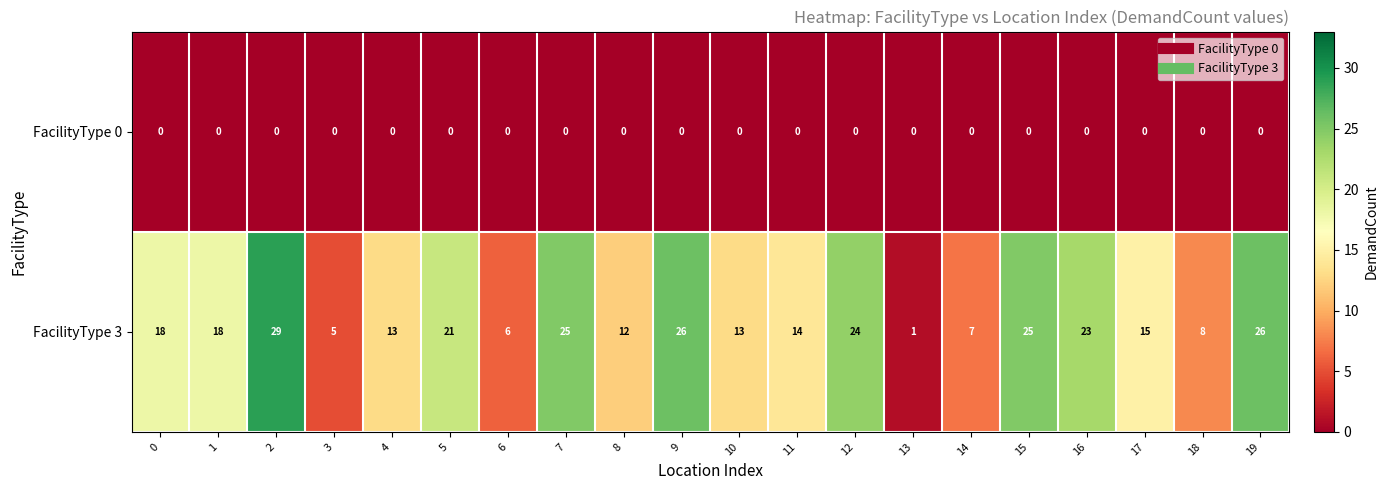

Which series has the largest range (max minus min)?

FacilityType 3